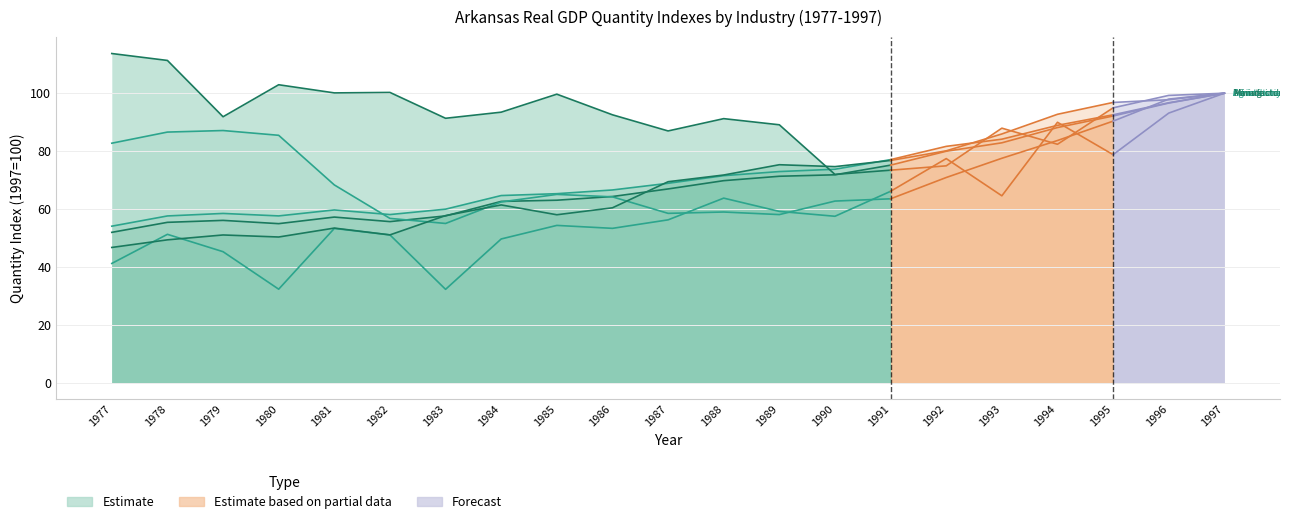

What is the value of the Mining point at the 10th from the left?

92.5